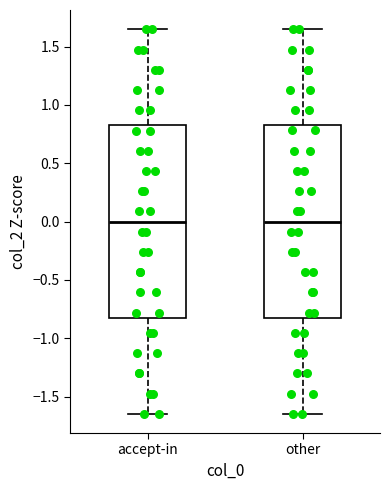

Where does the median line of the box for accept-in sit on the y-axis? The values are not printed on the chart, so give them approximately, as read against the axis.

0.00